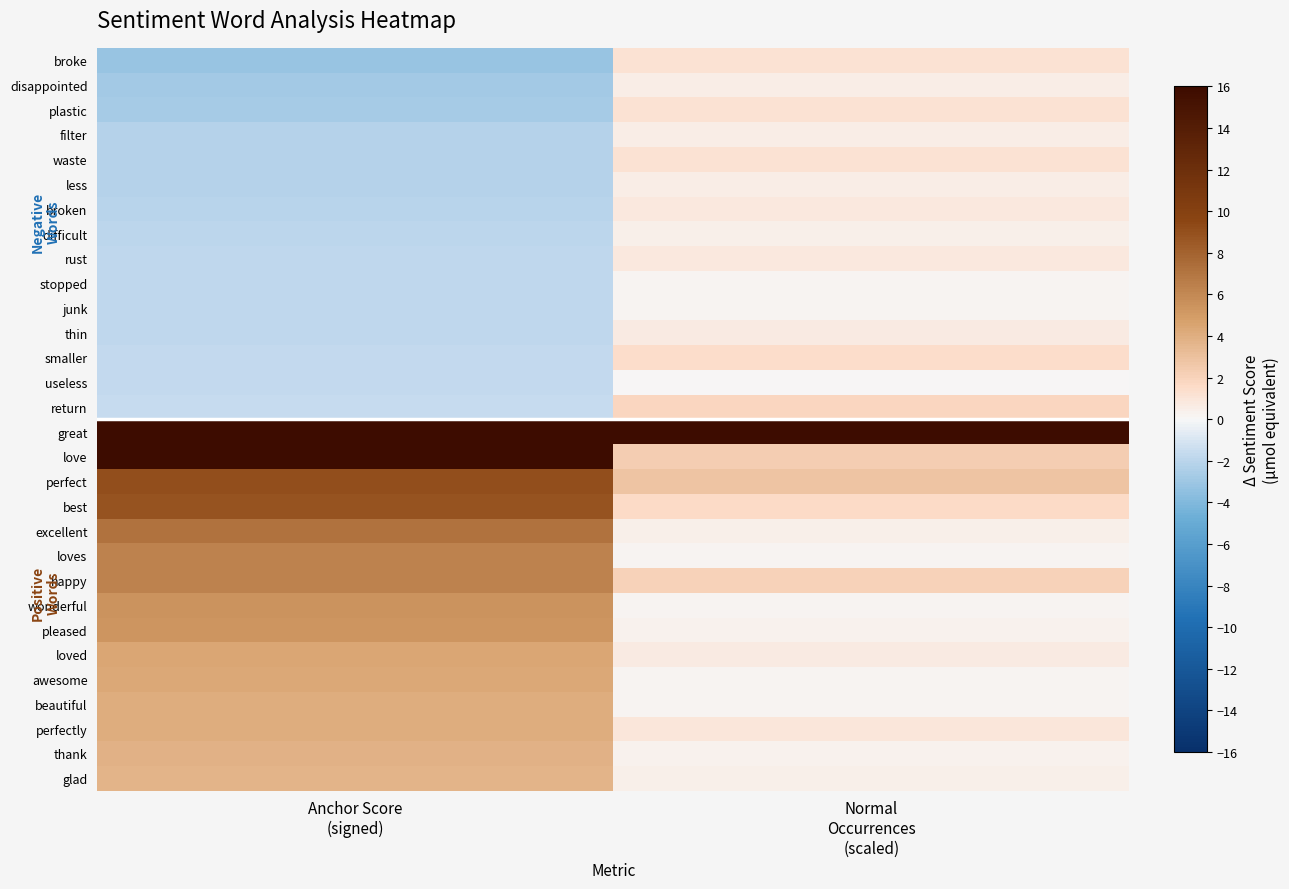

What is the spread (max minus min) of values at Normal
Occurrences
(scaled)?

15.9